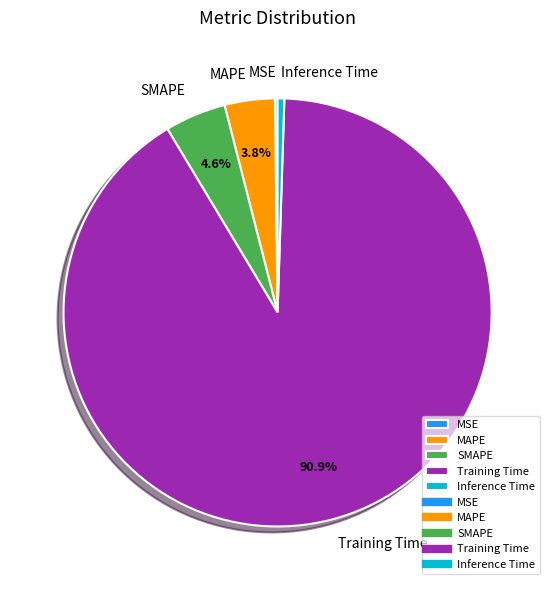

How much of the chart is everything except Training Time?

9.1%